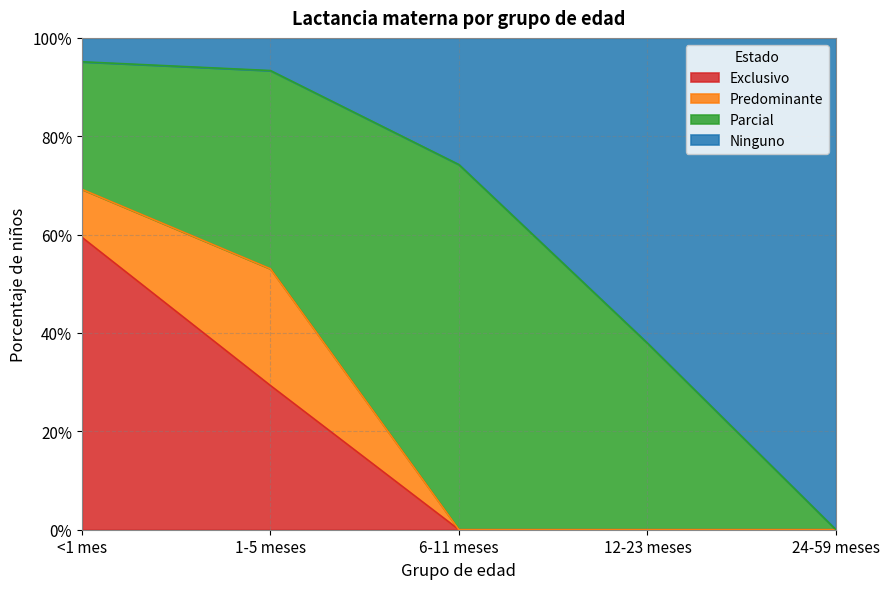

Which has a higher value, 12-23 meses or <1 mes?

<1 mes